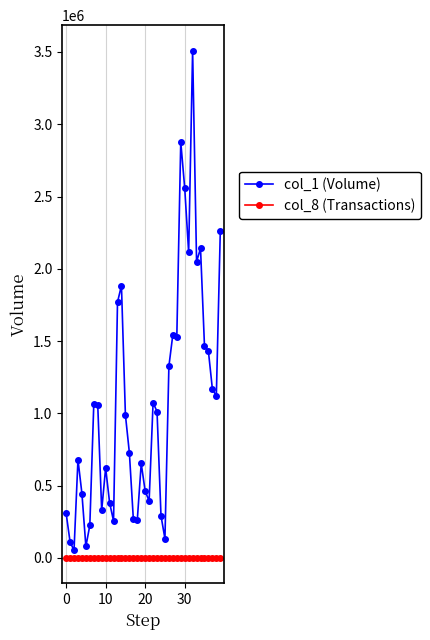

What is the greatest value displayed?

3510000